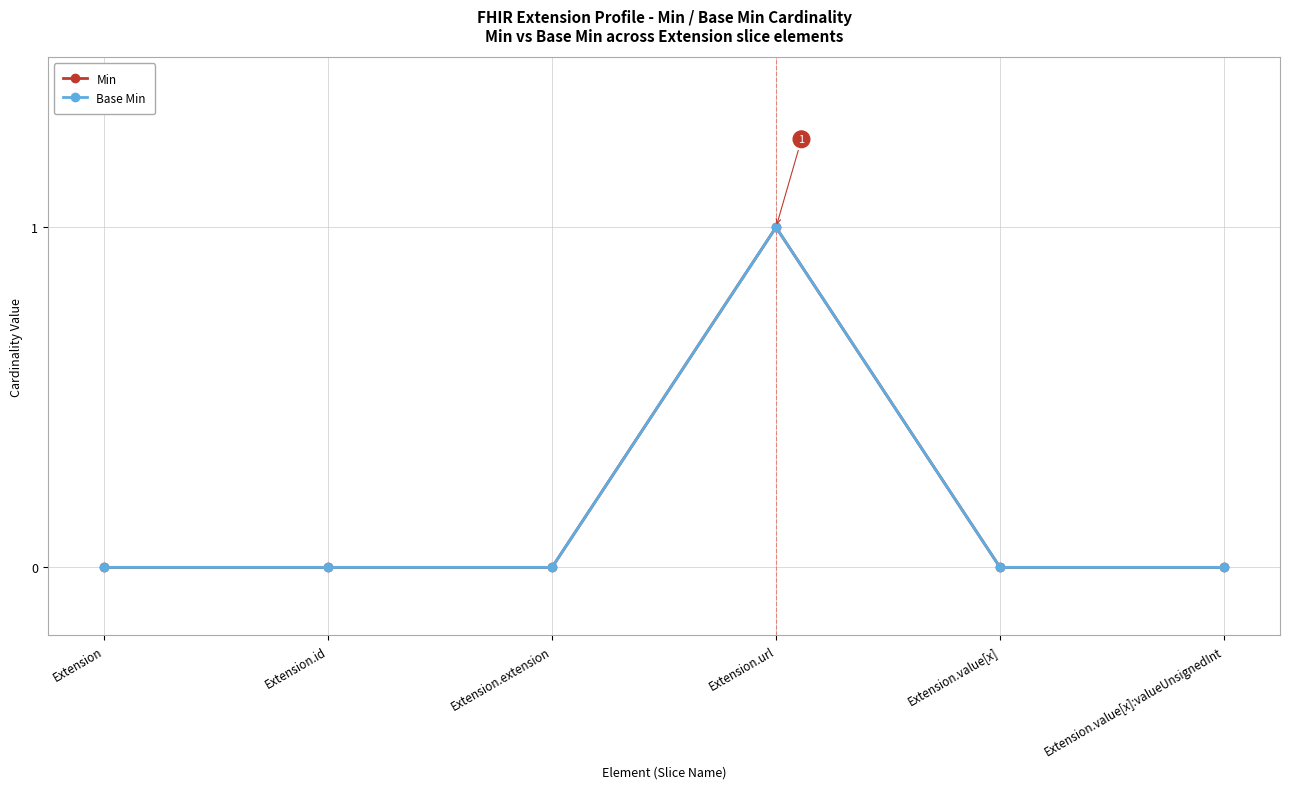

Does the chart display data point markers on the line(s)?

Yes